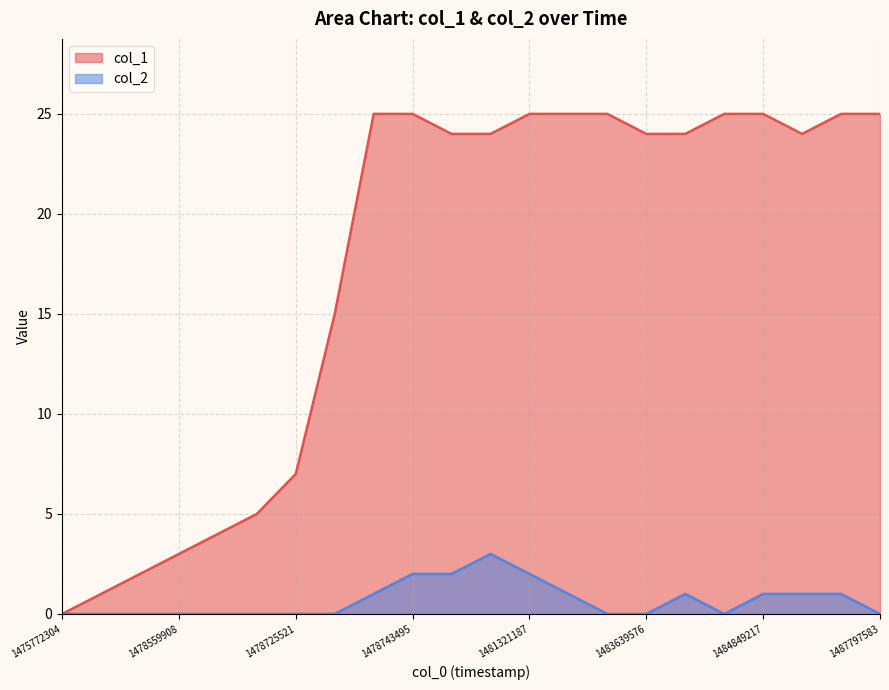

At which label does col_2 reach its peak?

11